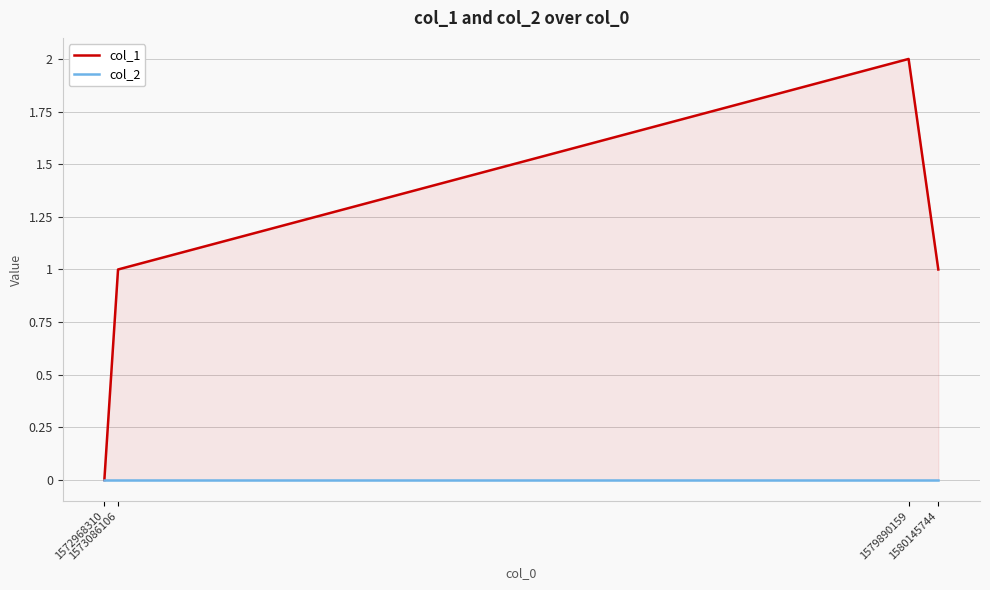

Reading left to right, what are all the values shown in this chart?

col_1: 0	1	2	1
col_2: 0	0	0	0